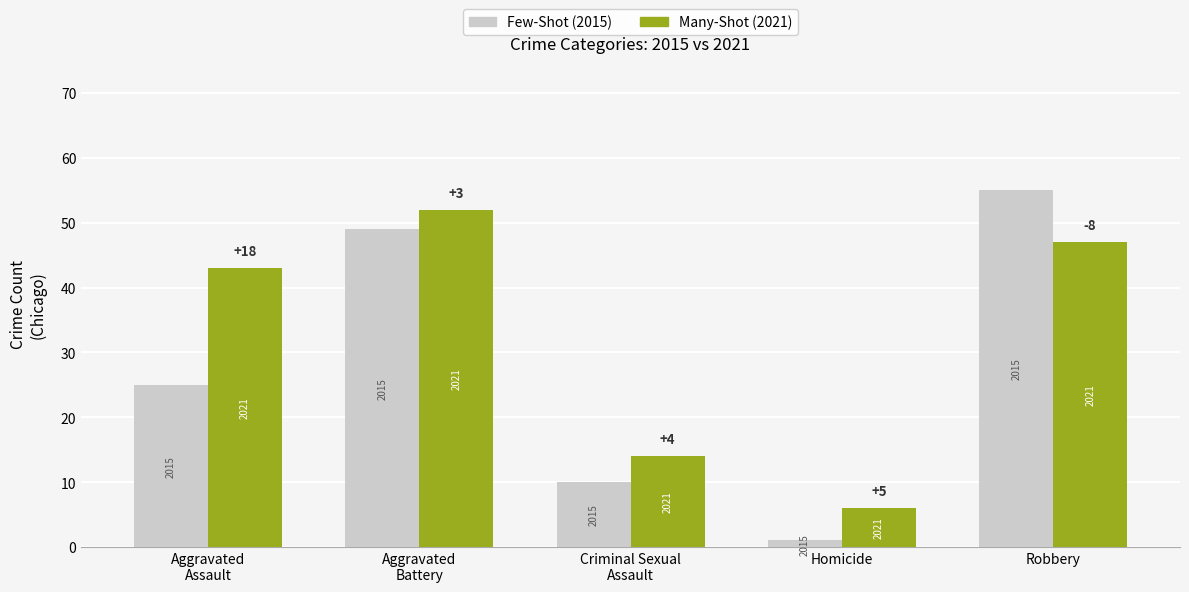

What is the difference between the Many-Shot (2021) values at Homicide and Criminal Sexual
Assault?

8